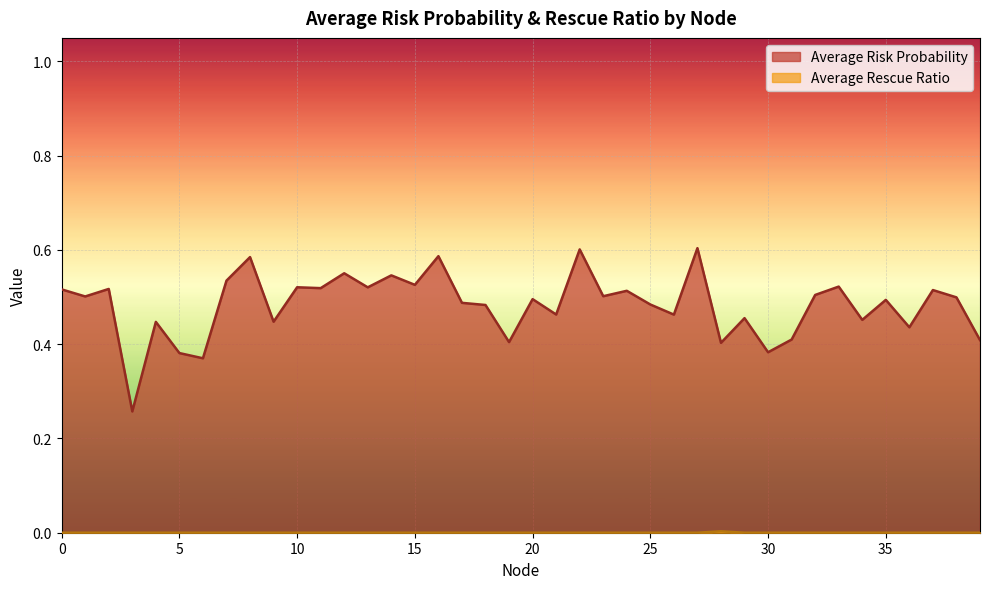

What is the difference between the maximum and second lowest values in the Average Risk Probability series?

0.2